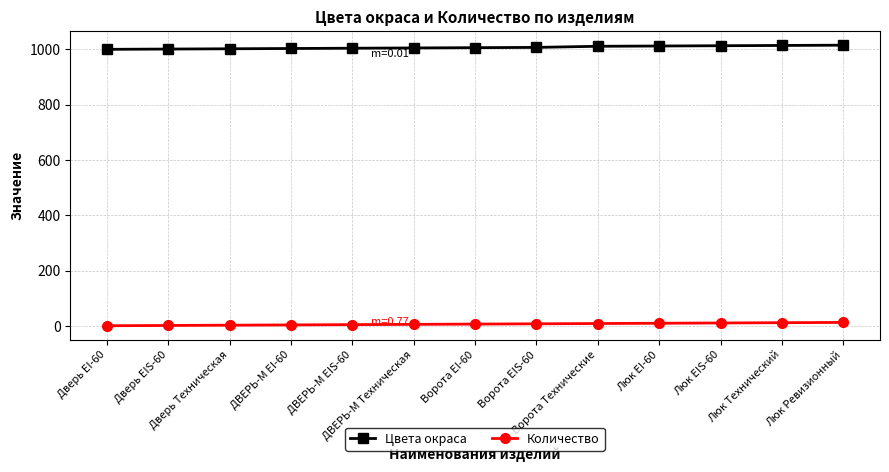

What is the sum of all Цвета окраса values?

13093